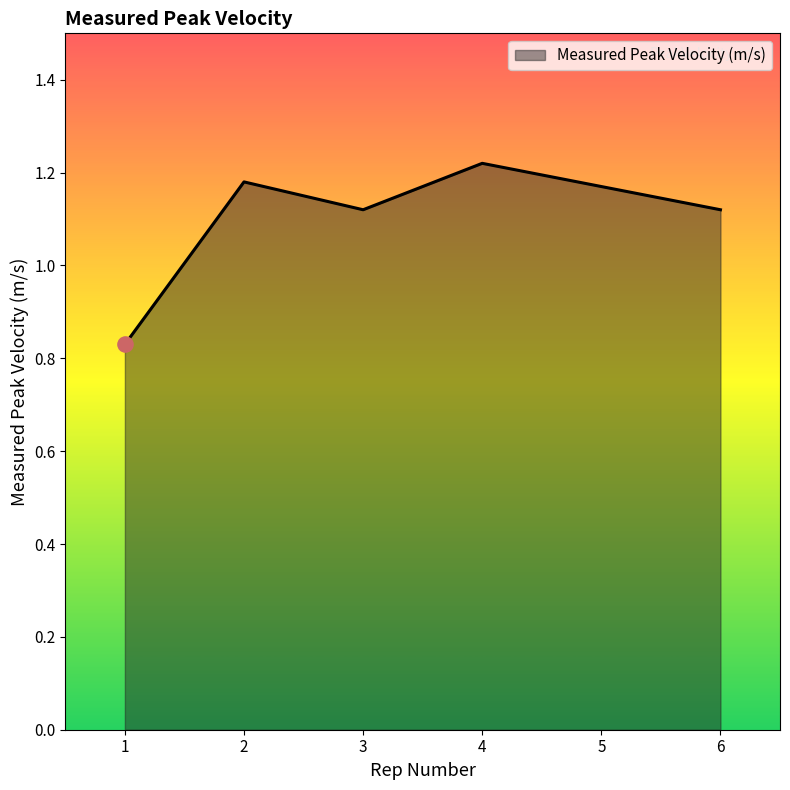

What is the change in value from 4 to 6?

-0.1